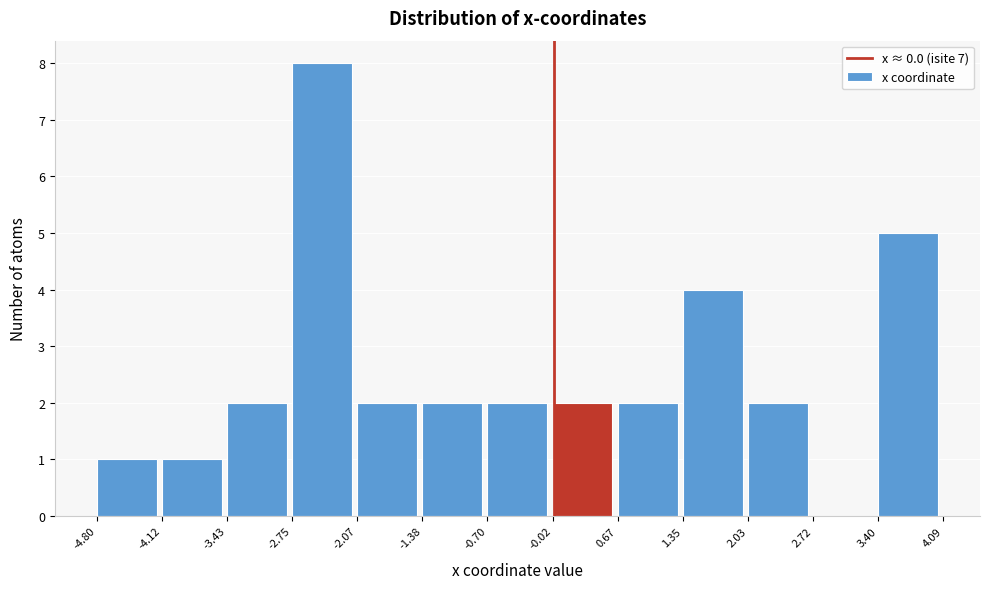

Which range on the x-axis has the tallest bar?

-2.75 to -2.07